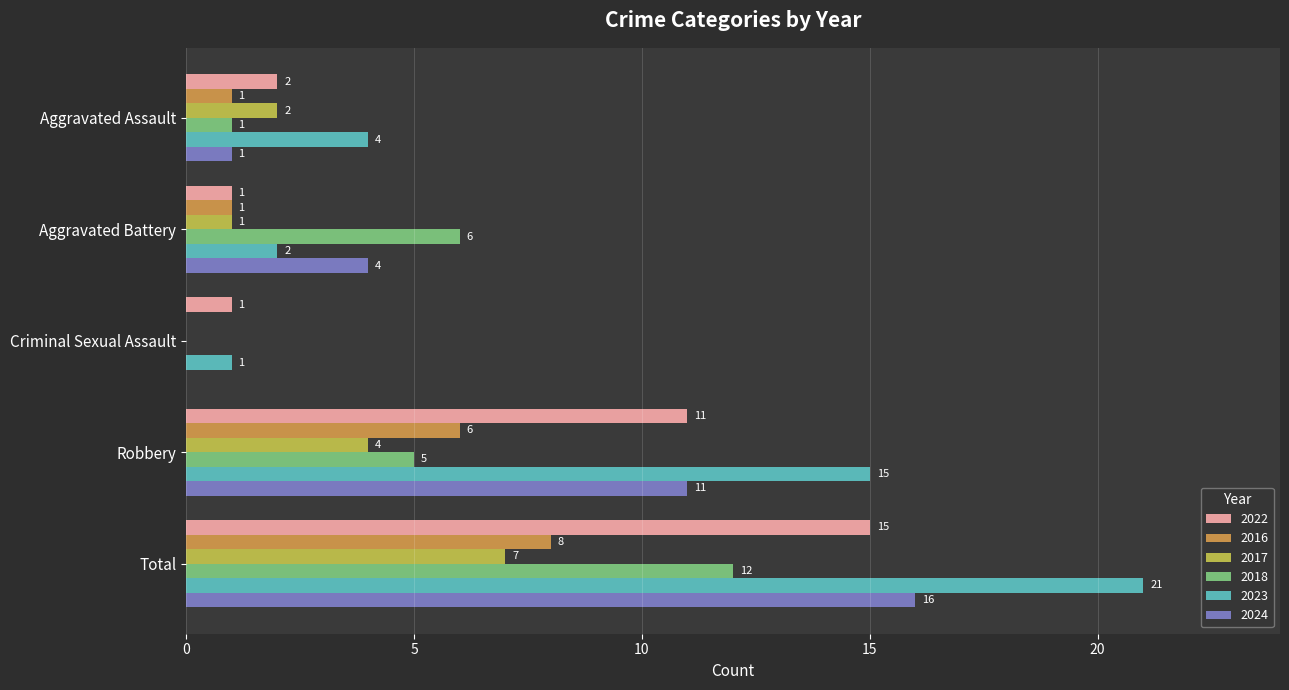

What is the difference between the 2017 values at Criminal Sexual Assault and Aggravated Battery?

1